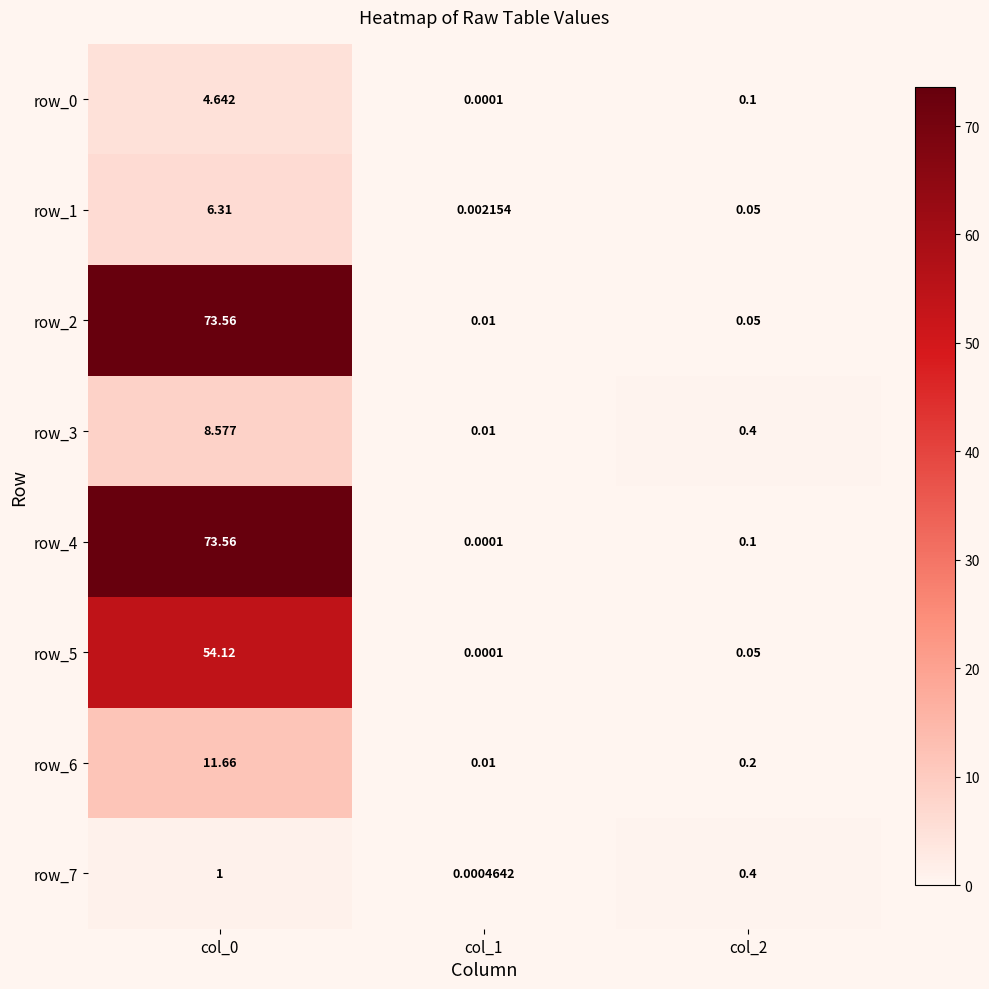

Is the value of row_0 at col_0 greater than the value of row_5 at col_0?

No